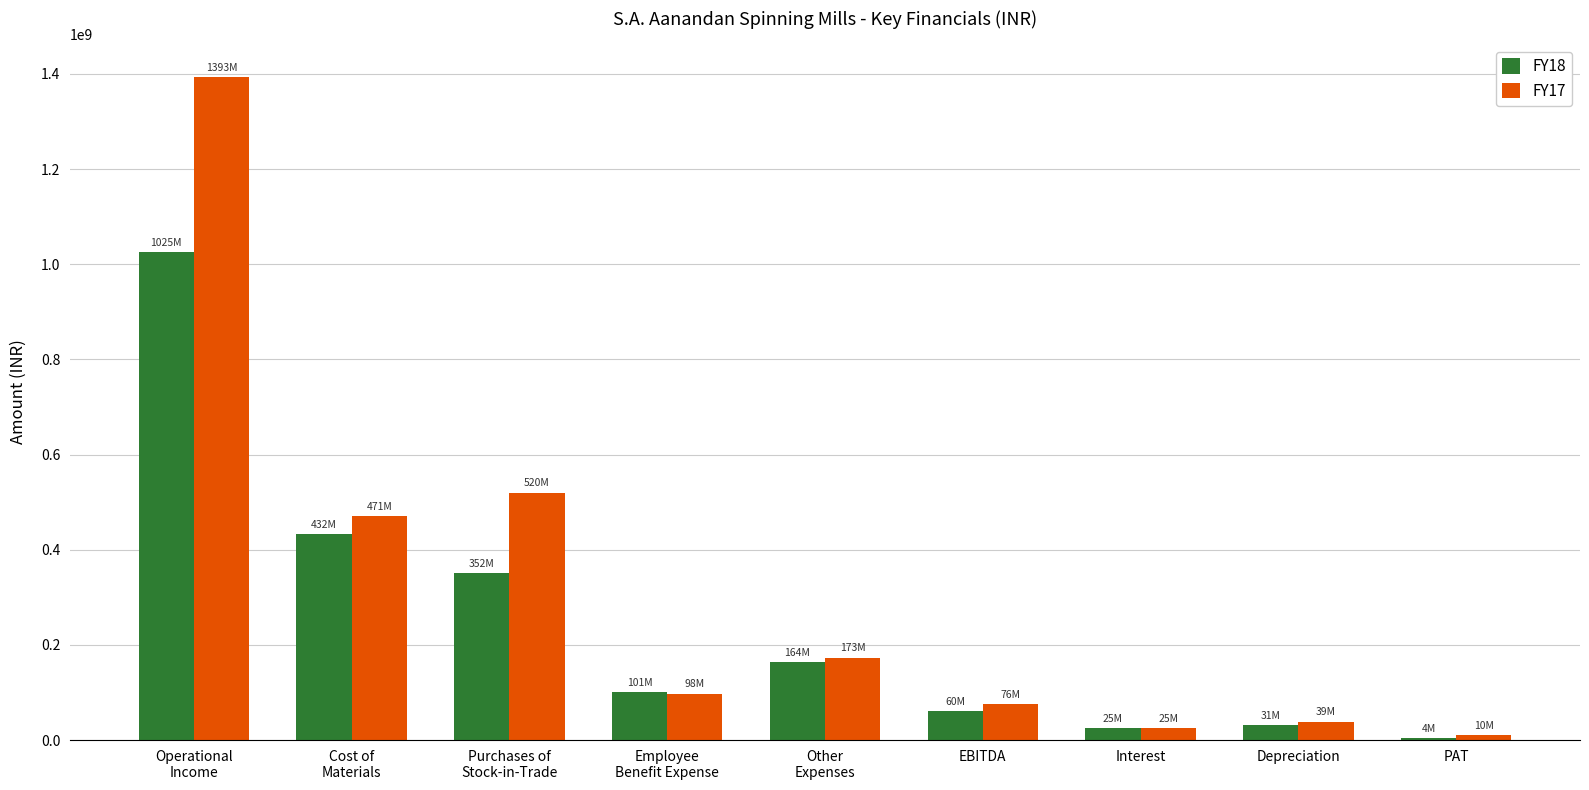

Reading left to right, extract all data points from this chart.

FY18: Operational
Income=1024942333	Cost of
Materials=432020902	Purchases of
Stock-in-Trade=351791552	Employee
Benefit Expense=101306081	Other
Expenses=163637349	EBITDA=60495151	Interest=24540224	Depreciation=31157130	PAT=4165789
FY17: Operational
Income=1392811952	Cost of
Materials=471212088	Purchases of
Stock-in-Trade=519978096	Employee
Benefit Expense=97871994	Other
Expenses=173208777	EBITDA=75948867	Interest=25168862	Depreciation=38856909	PAT=10466475